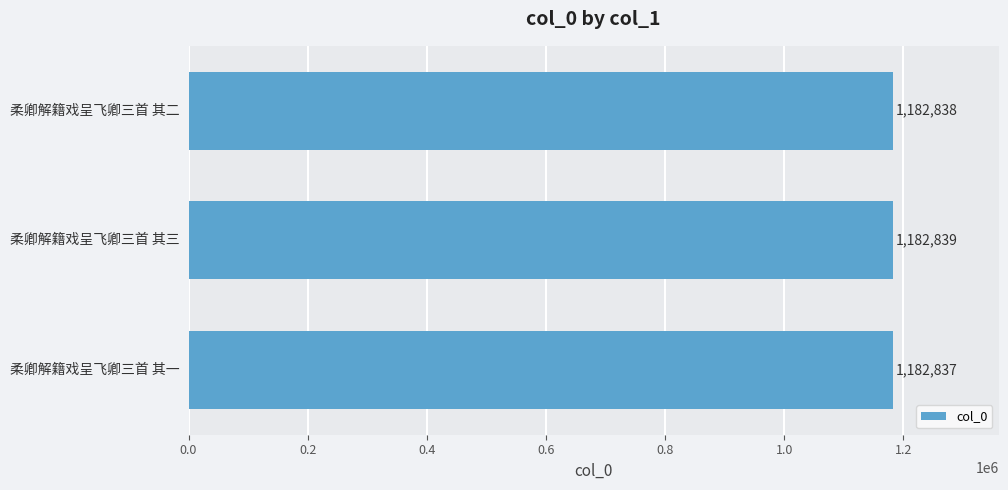

What is the sum of all values?

3548514